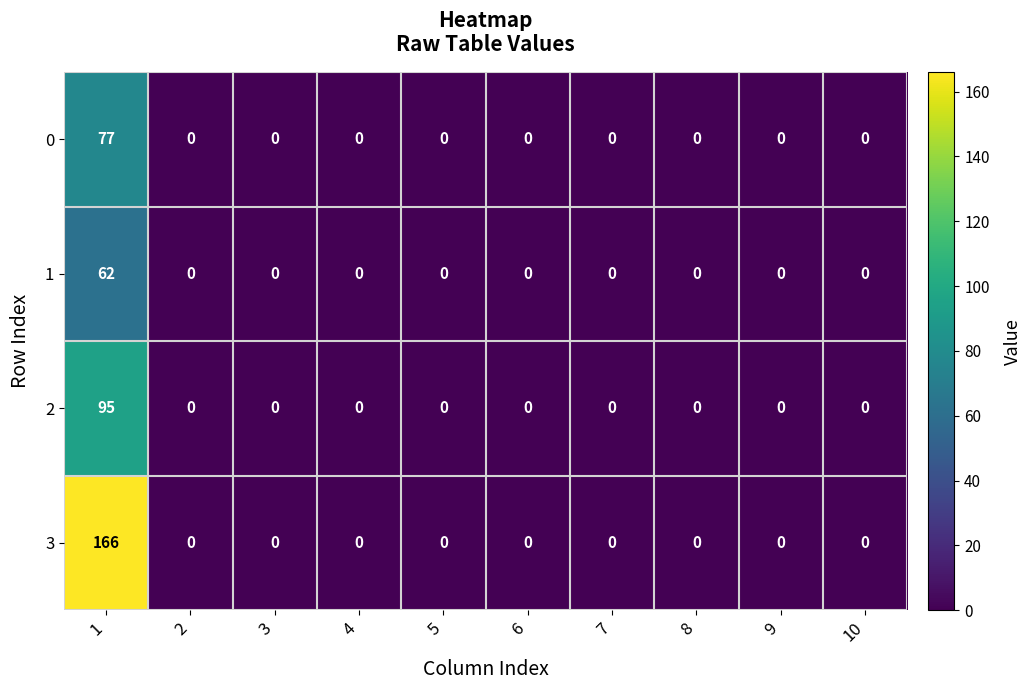

What is the sum of all 1 values?

62